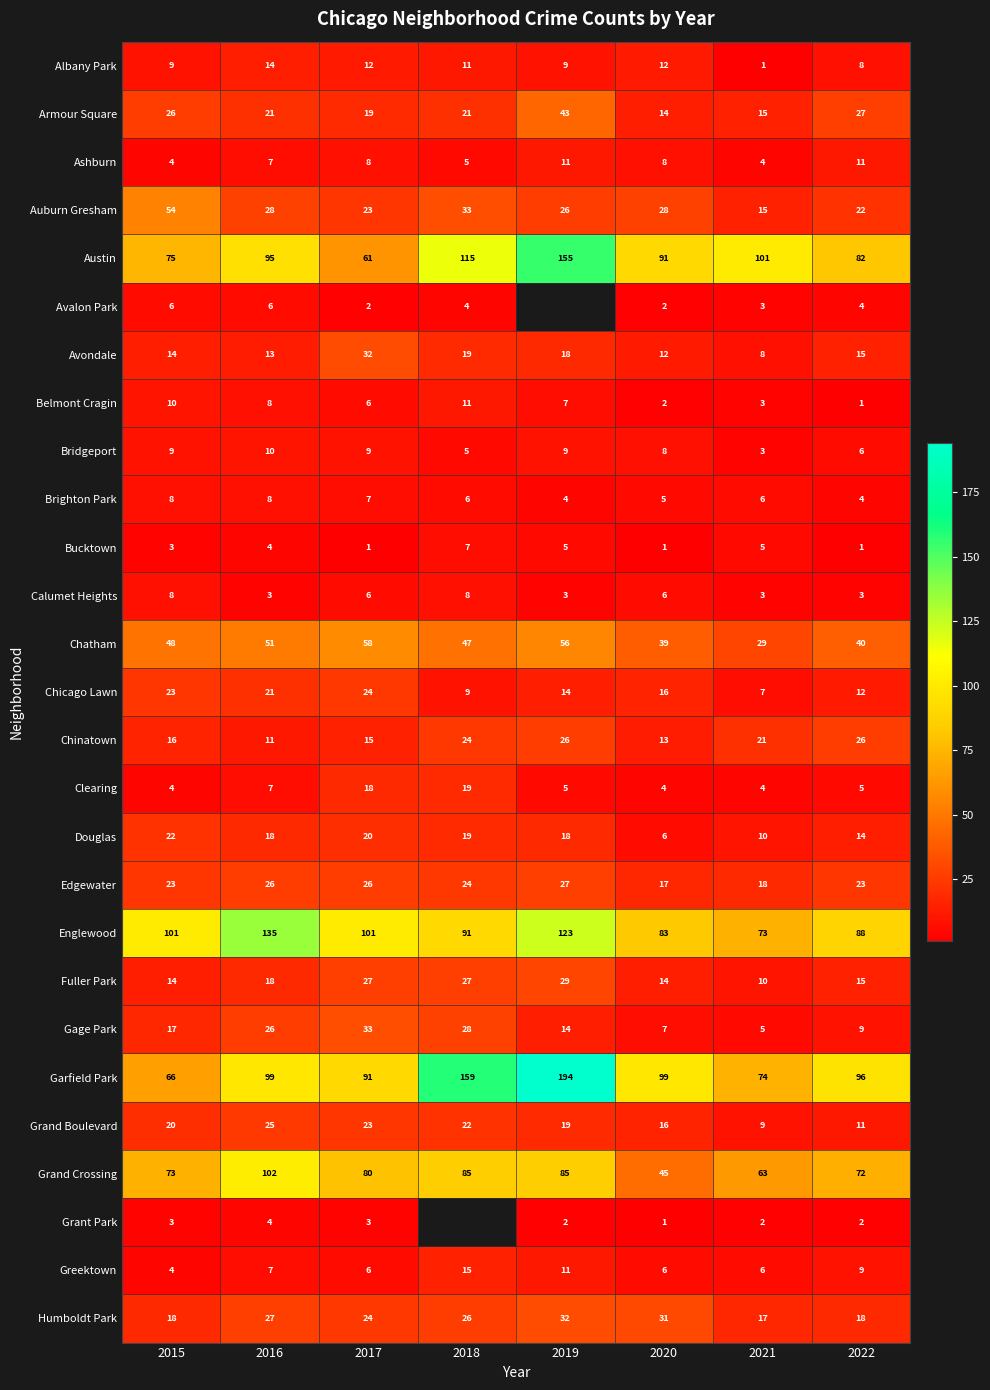

What is the greatest value displayed?

194.0